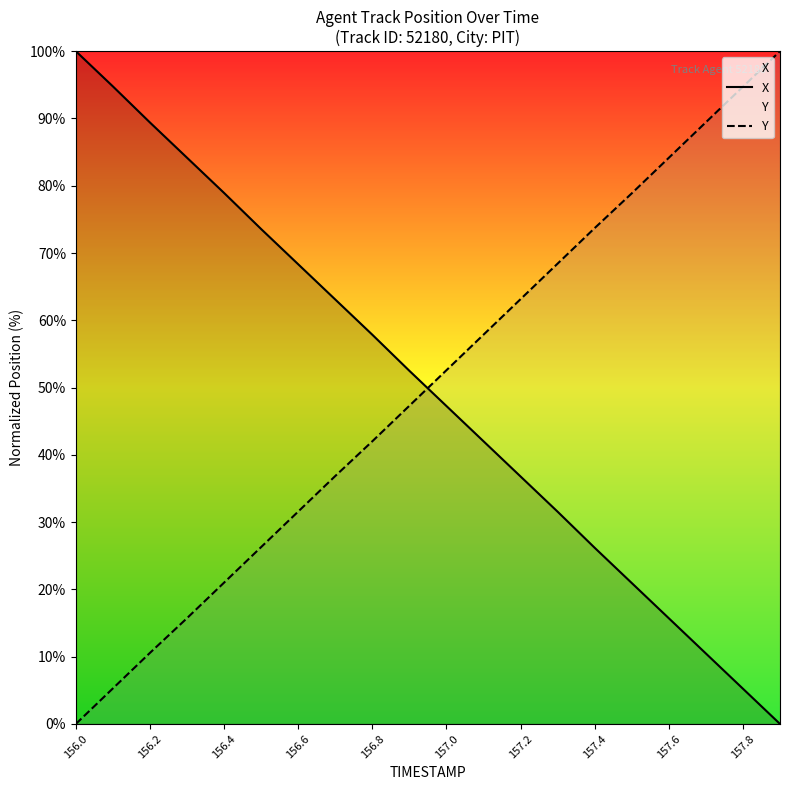

True or false: Y and X intersect in this chart.

True